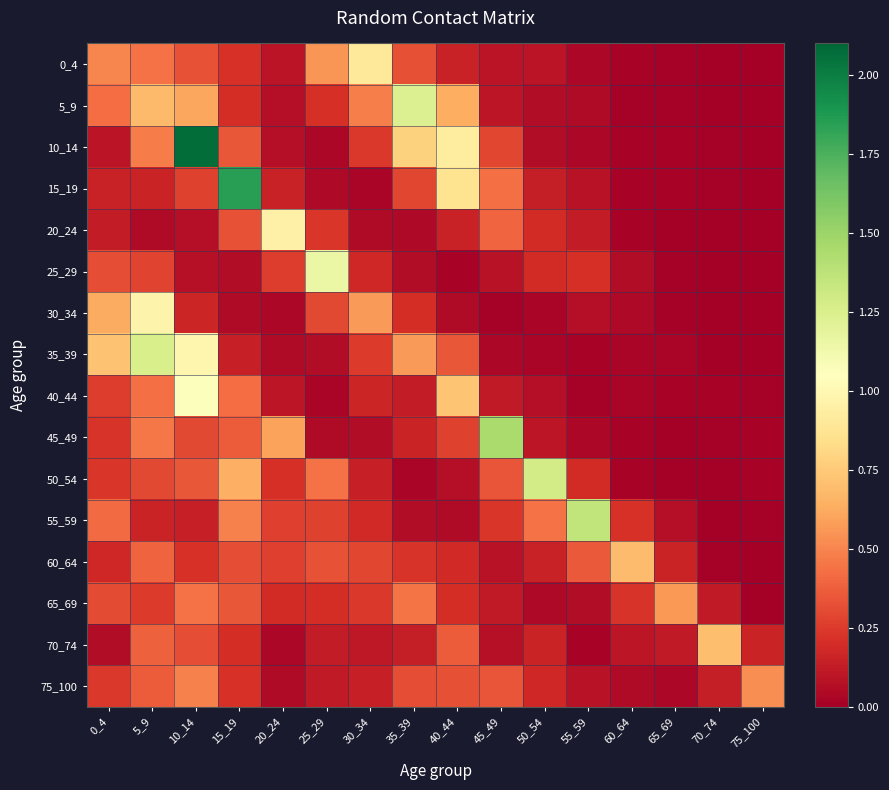

At how many categories does at least one series exceed 1?

8